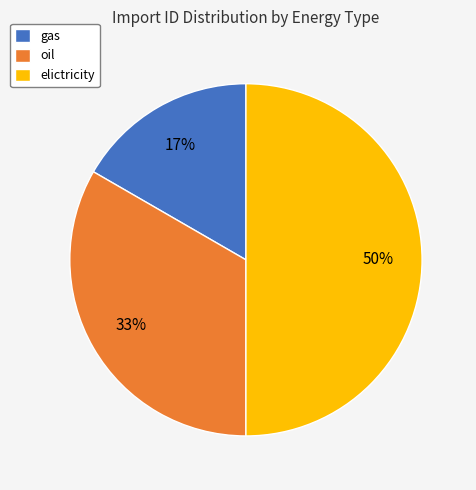

Is it true that elictricity is 41% of the pie?

False